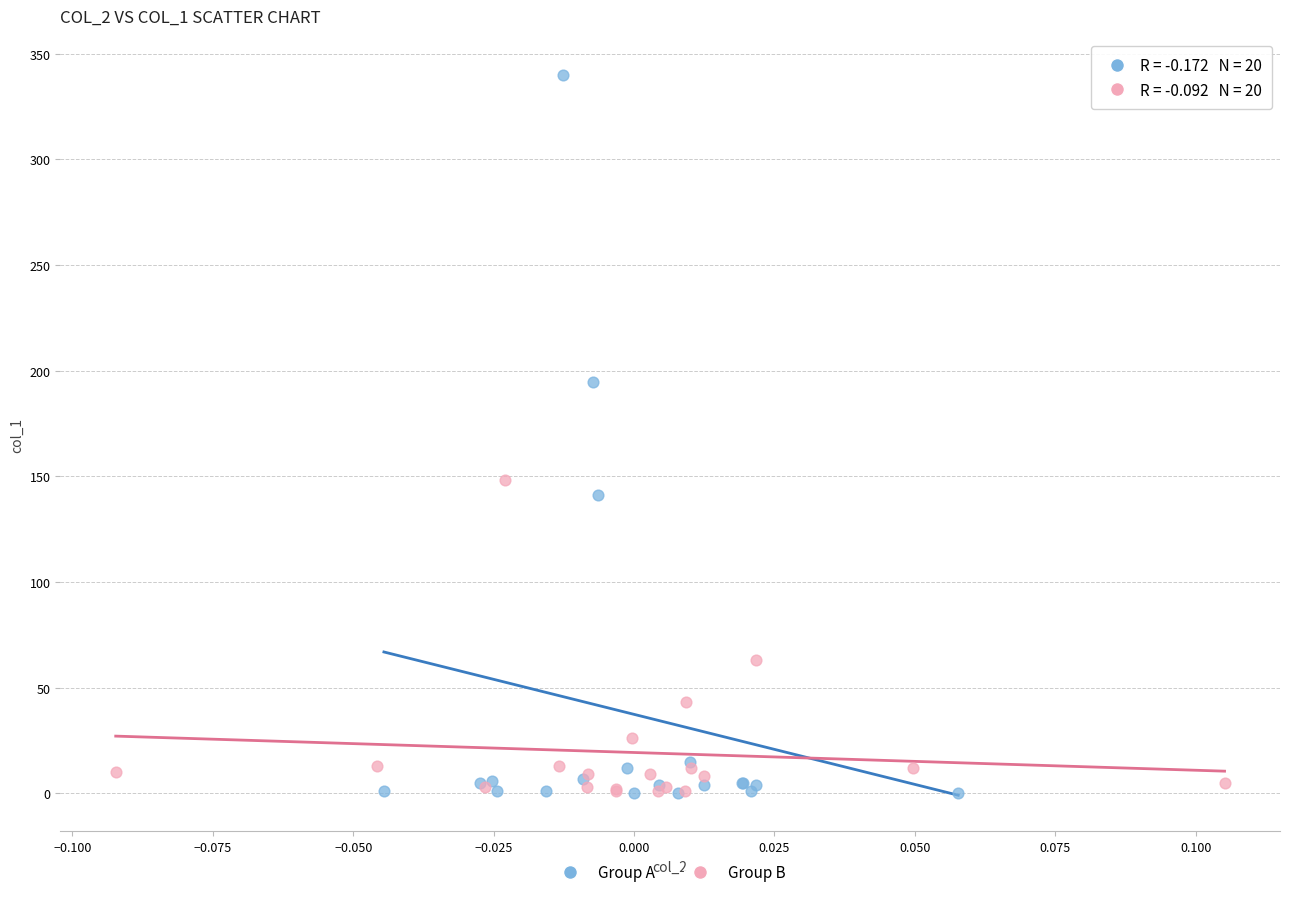

Which series reaches the maximum Y coordinate?

Group A